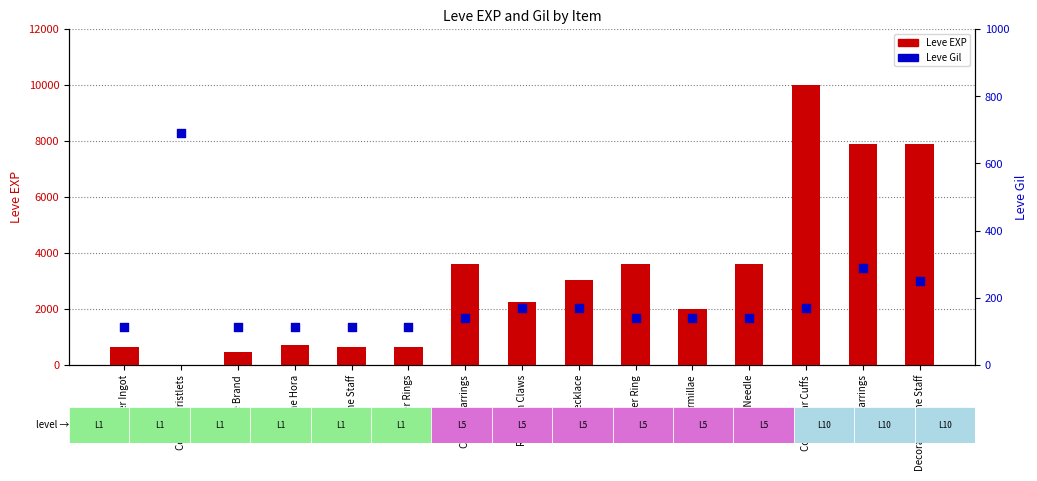

Which series contains the lowest Y value?

Leve EXP